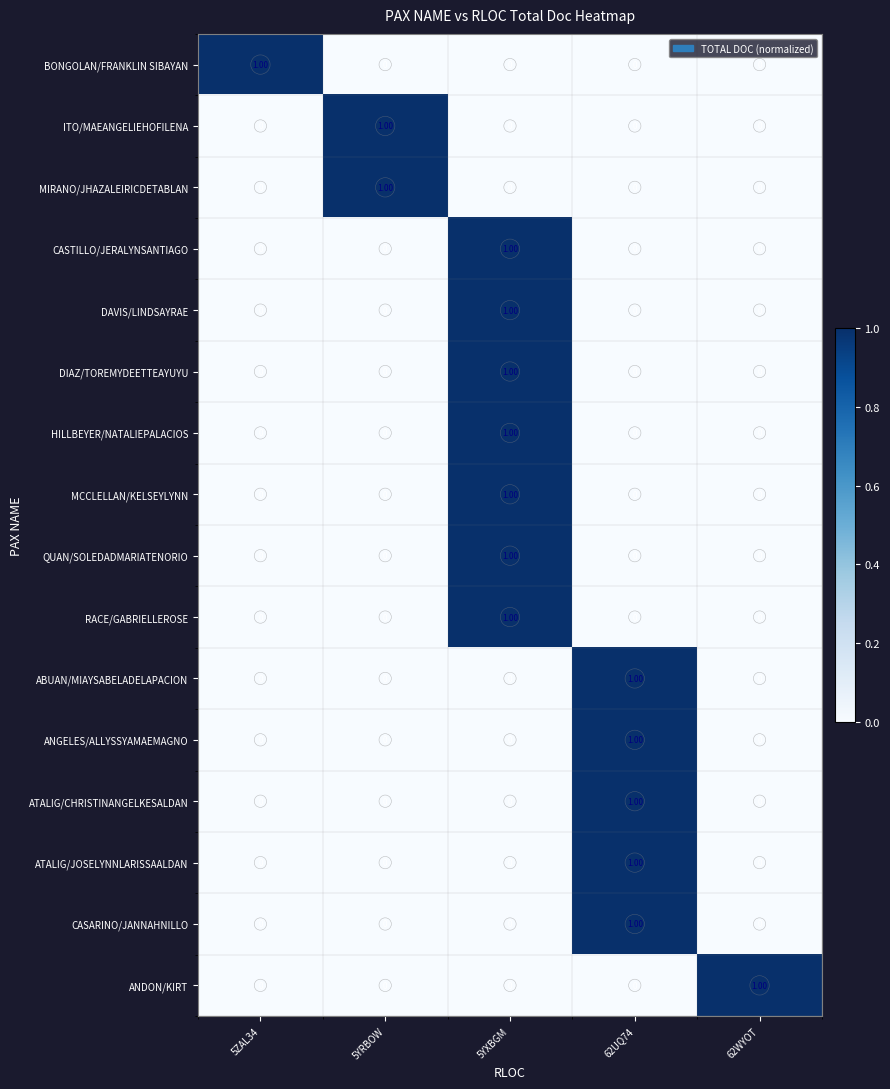

At which category is the sum across all series the highest?

5YXBGM